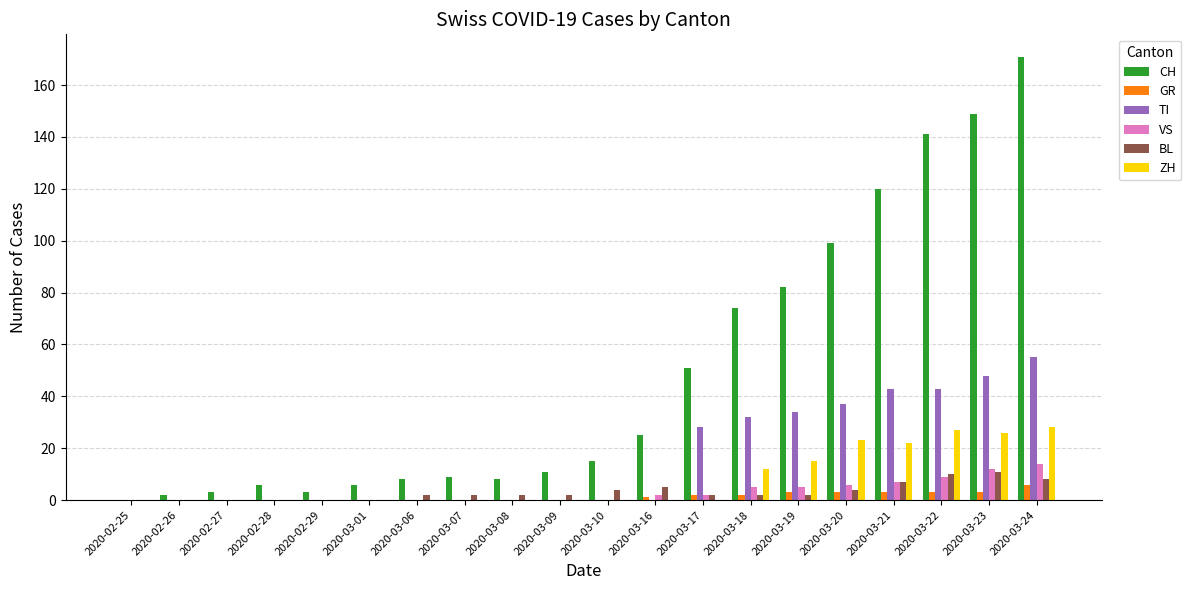

What is the greatest value displayed?

171